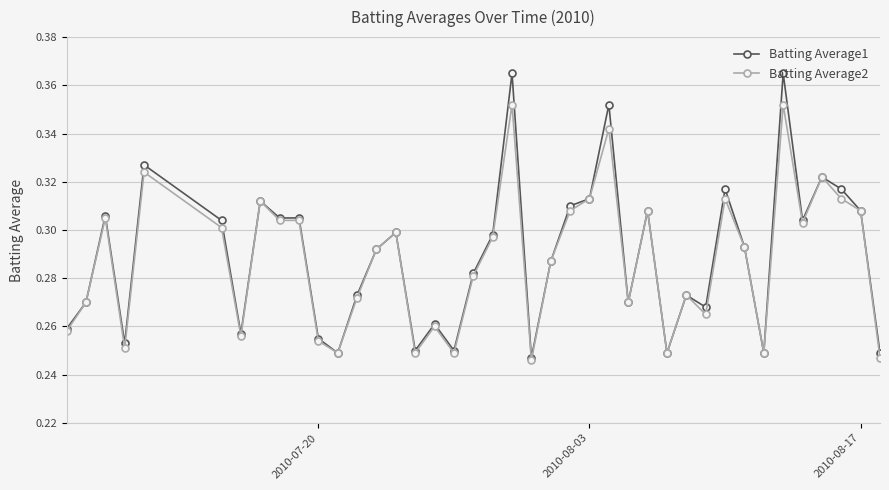

How many Batting Average1 values are between 0 and 1?

40